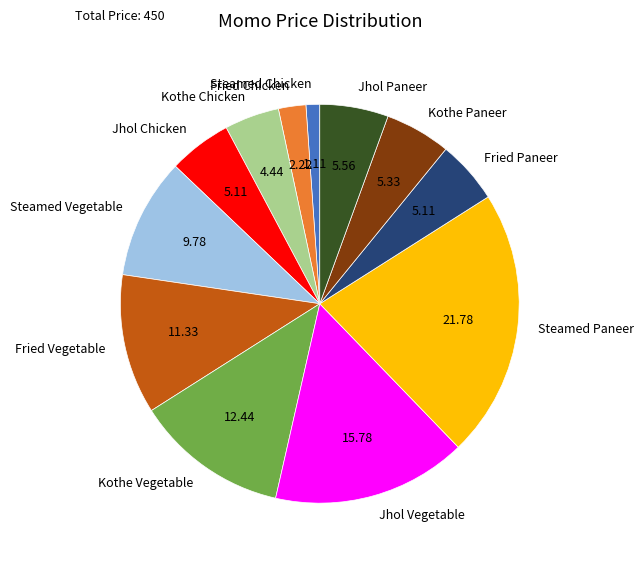

Is there a majority slice in this chart?

No